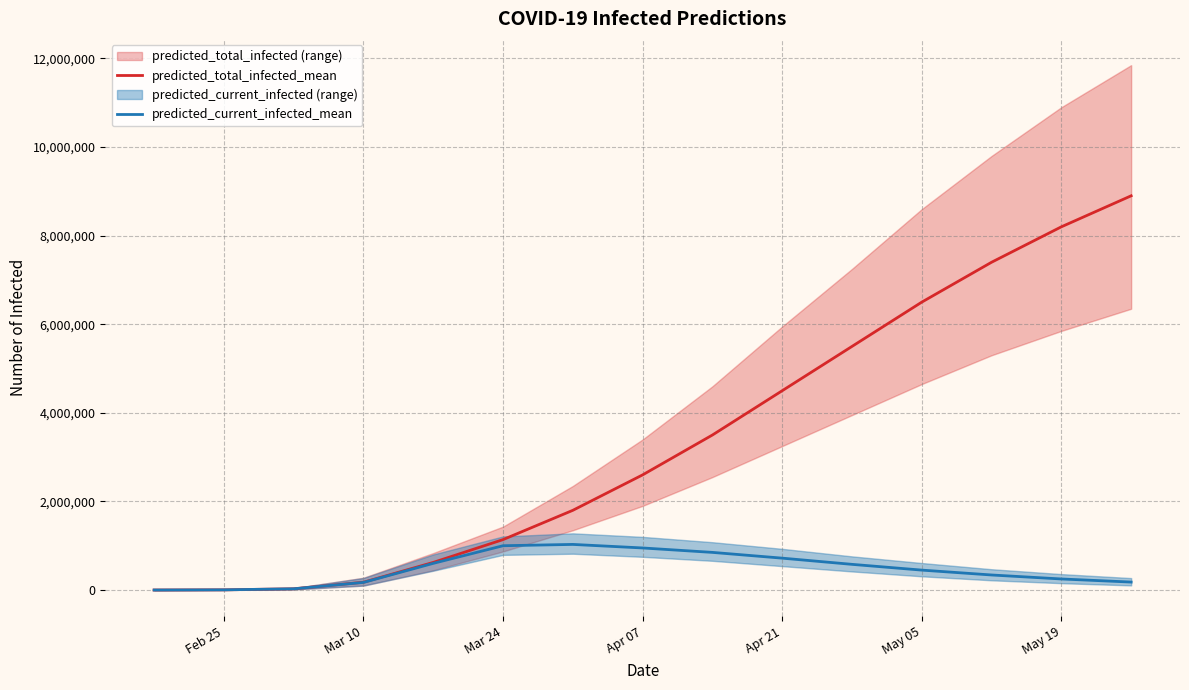

What is the highest value of the predicted_total_infected_mean series?

8900000